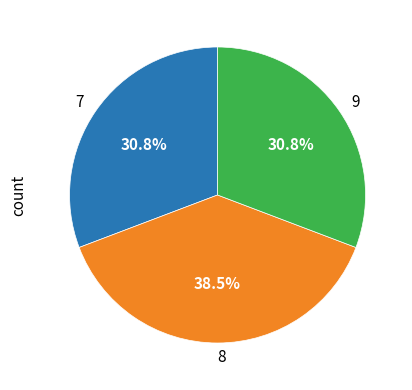

Do 9 and 8 together represent more than half of the pie?

Yes